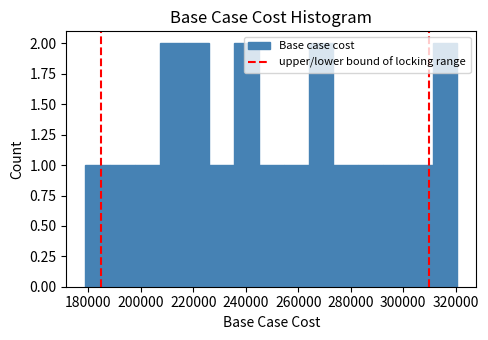

Reading left to right, list every bar in this chart as the range it spans on the x-axis followed by its height. Neither the bar edges nor the heights are printed on the chart, so give them approximately, as read against the axes.

178000 to 188000: 1
188000 to 198000: 1
198000 to 208000: 1
208000 to 216000: 2
216000 to 226000: 2
226000 to 236000: 1
236000 to 244000: 2
244000 to 254000: 1
254000 to 264000: 1
264000 to 274000: 2
274000 to 282000: 1
282000 to 292000: 1
292000 to 302000: 1
302000 to 312000: 1
312000 to 320000: 2